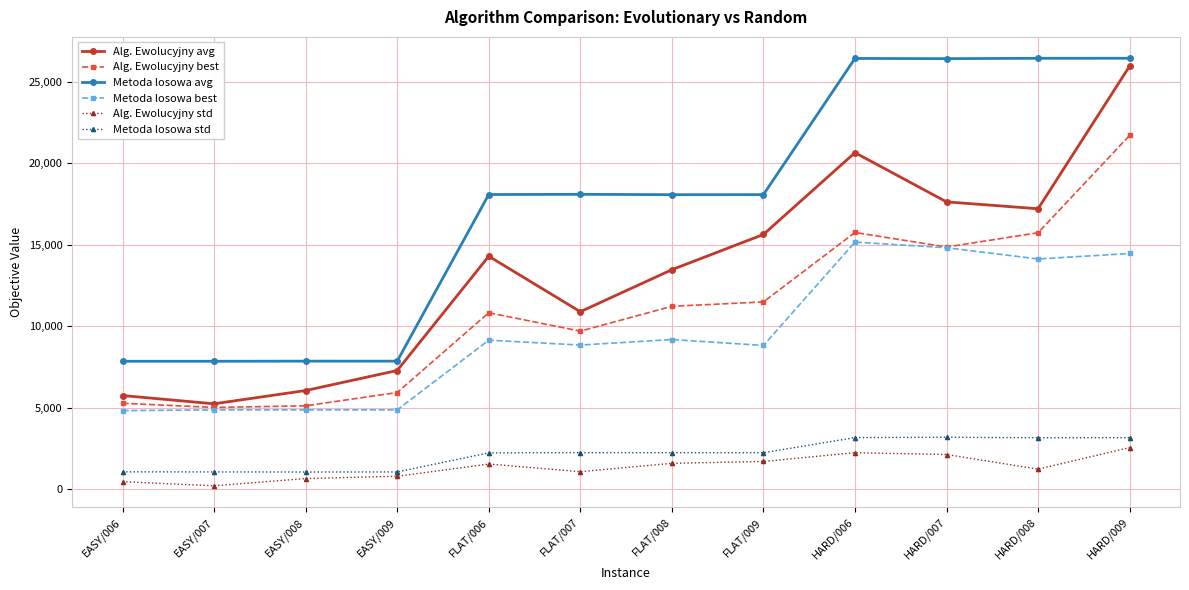

What is the difference between the second highest and minimum values in the Metoda losowa avg series?

18610.0